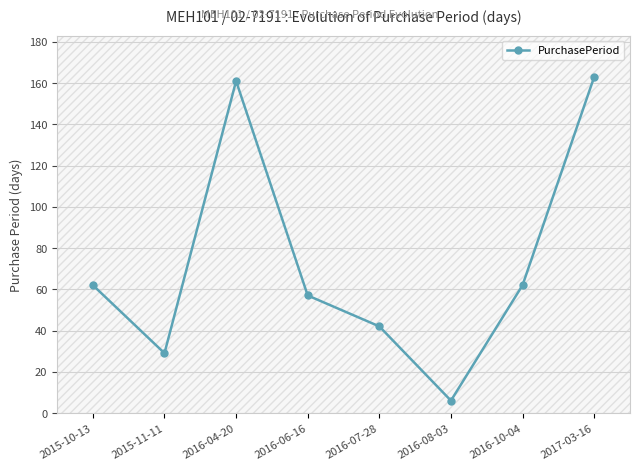

What is the sum of the values at 2016-08-03 and 2015-10-13?

68